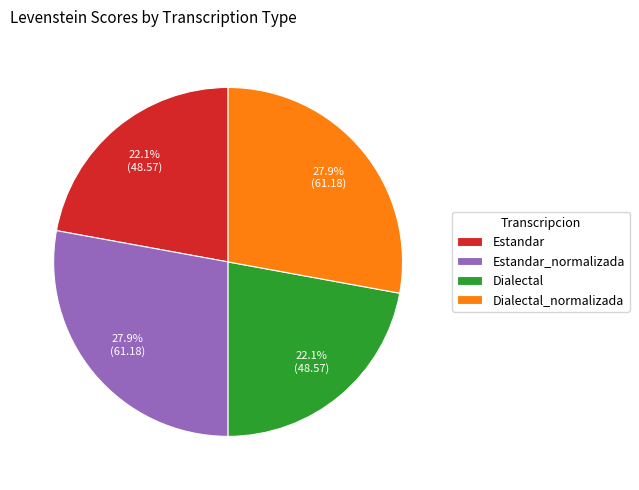

How many segments does this pie chart have?

4